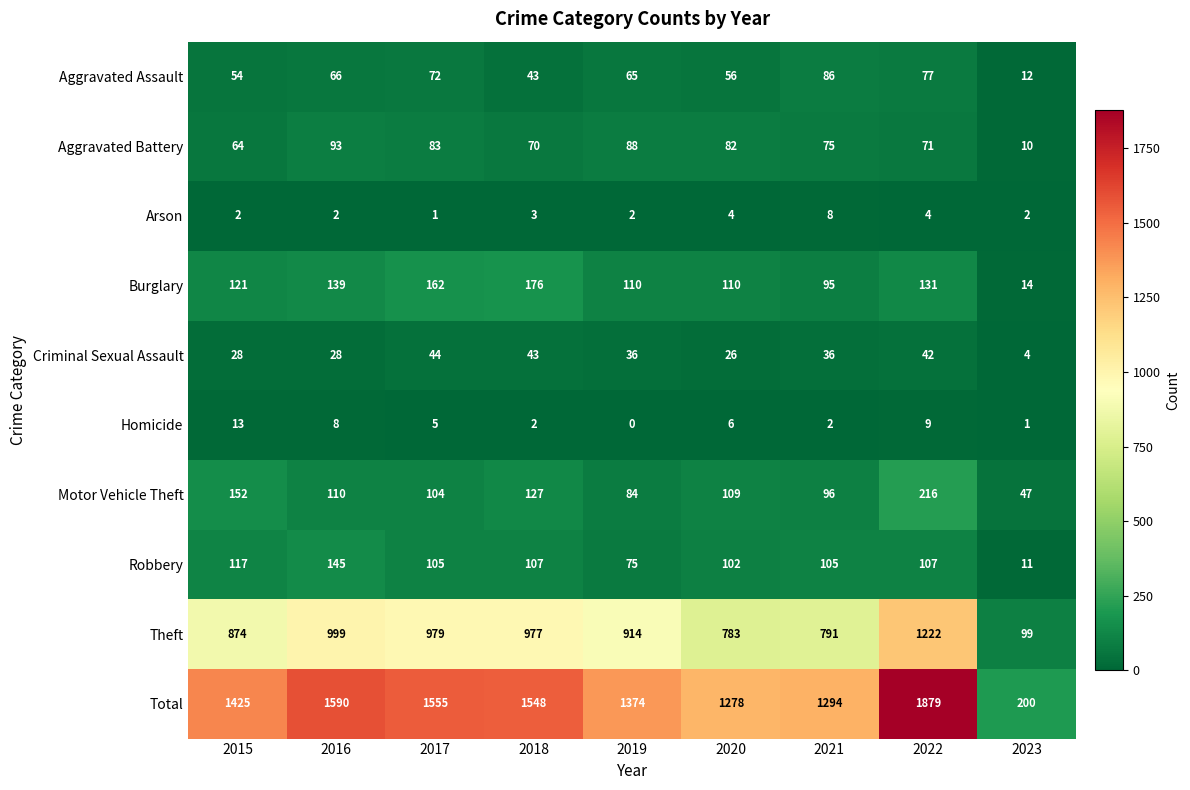

At which label is Motor Vehicle Theft closest to 131?

2018